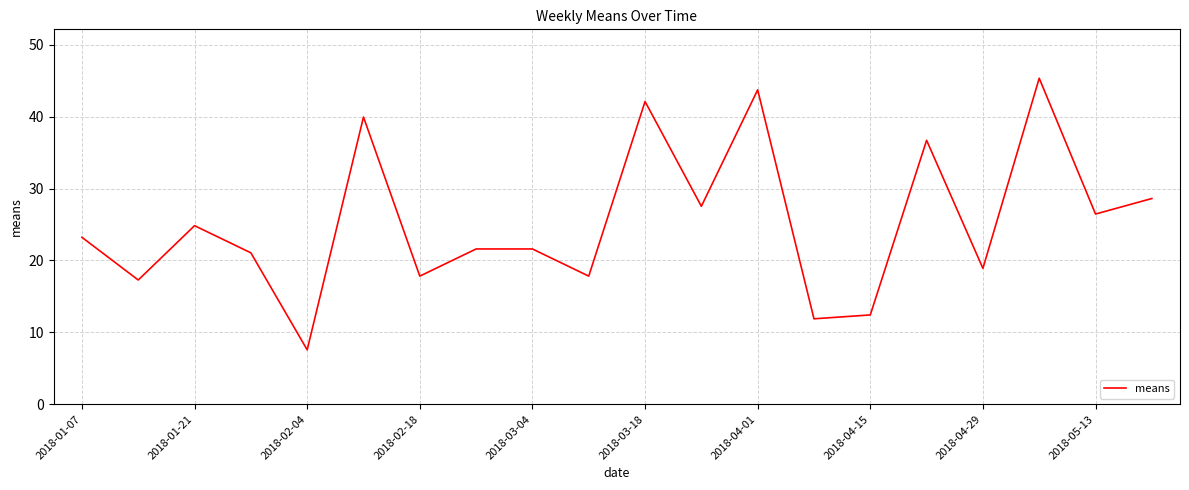

What is the maximum value shown in the chart?

45.4